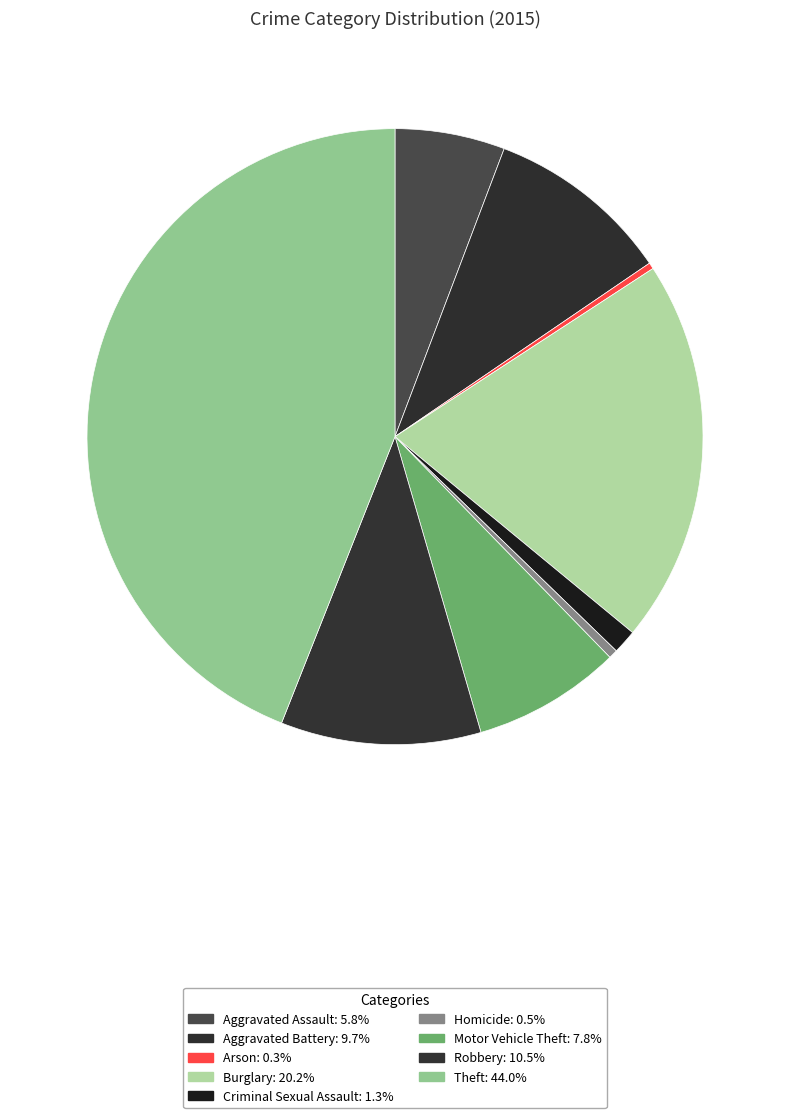

To the nearest percent, what is the difference between the Burglary and Criminal Sexual Assault slice percentages?

19%